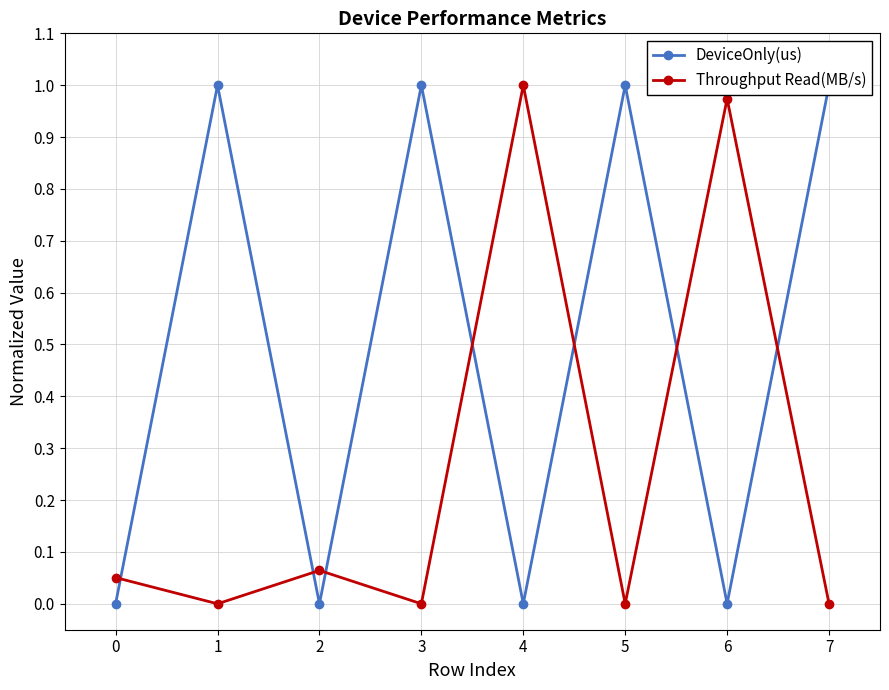

Which series has the largest total across all categories?

DeviceOnly(us)